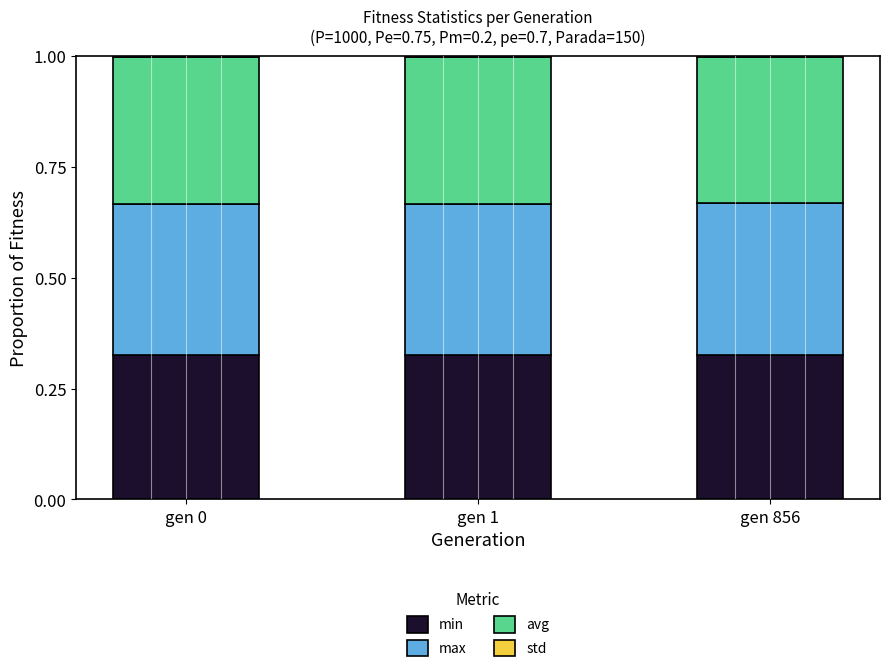

Is it true that min equals 0.1 at gen 0?

False